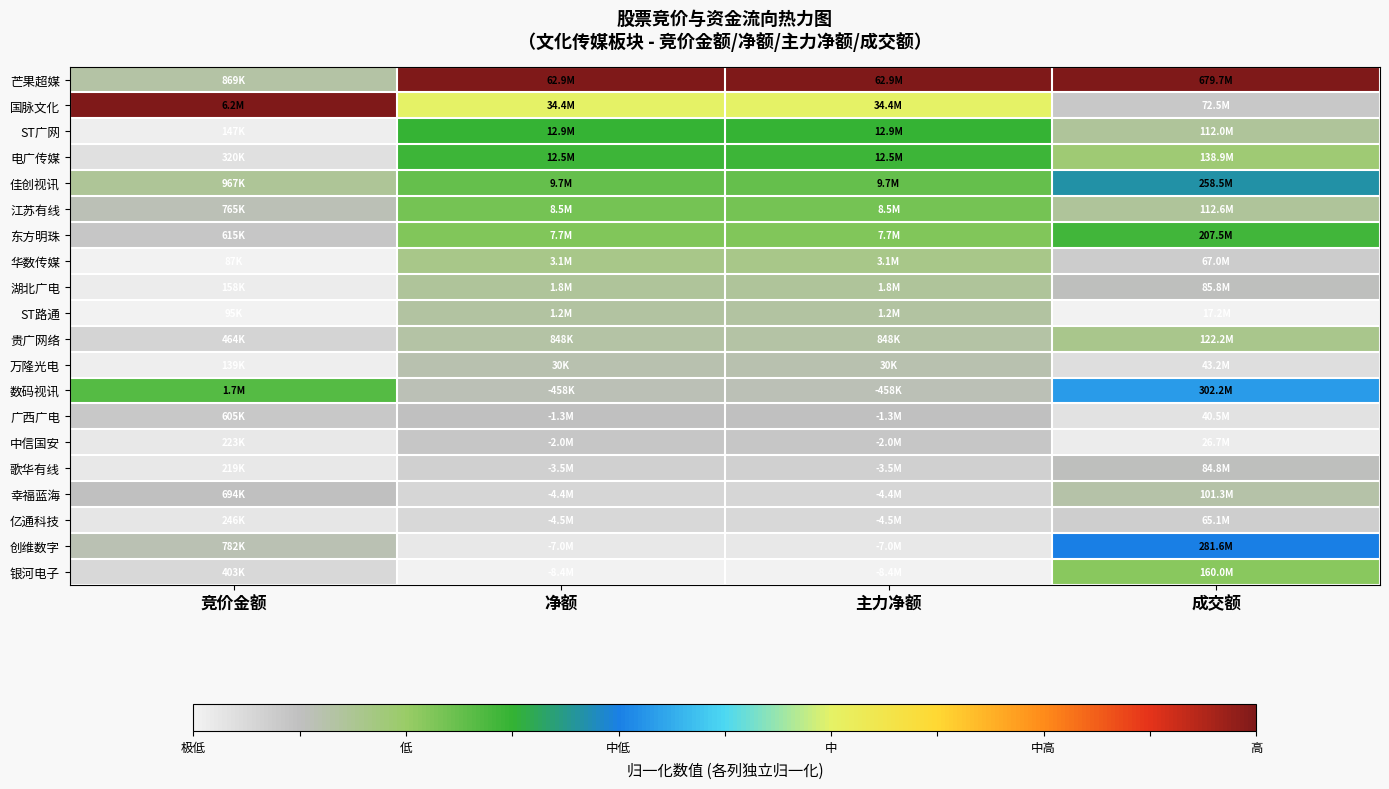

What is the total value across all series at 成交额?

4.0